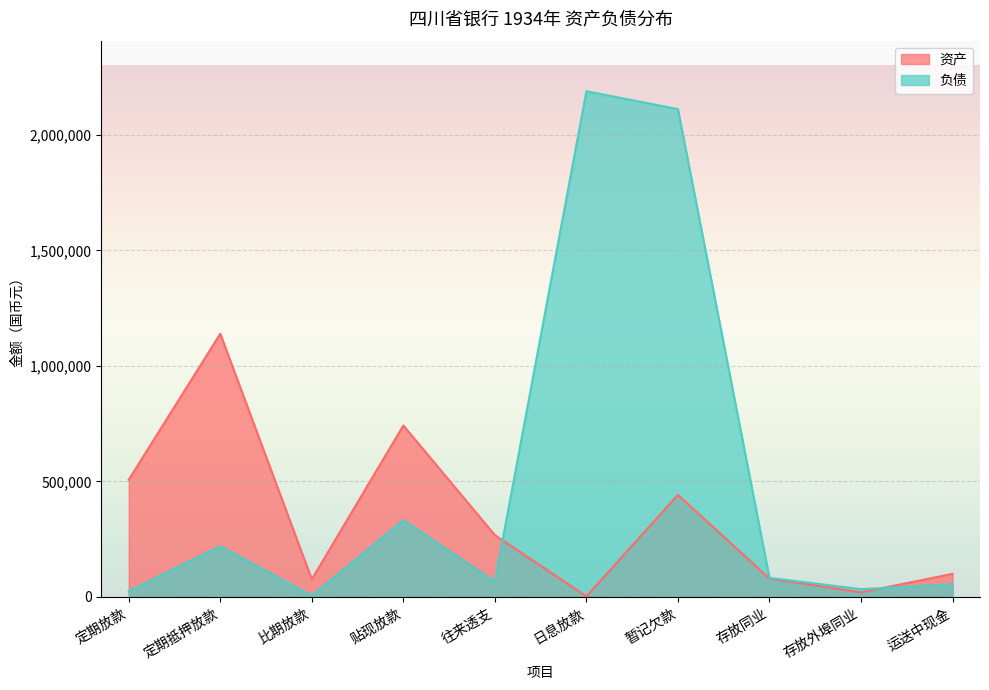

Where do 负债 and 资产 first cross each other?

往来透支 and 日息放款